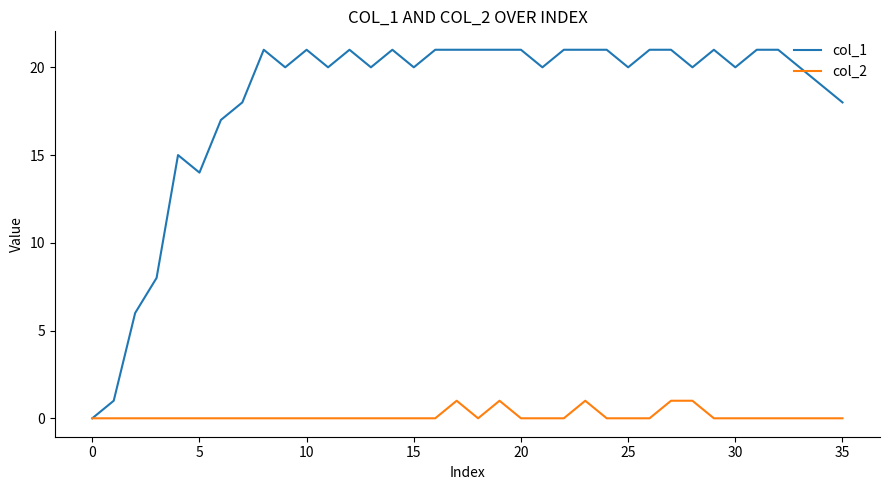

List the series in order of their overall mean, lowest first.

col_2, col_1